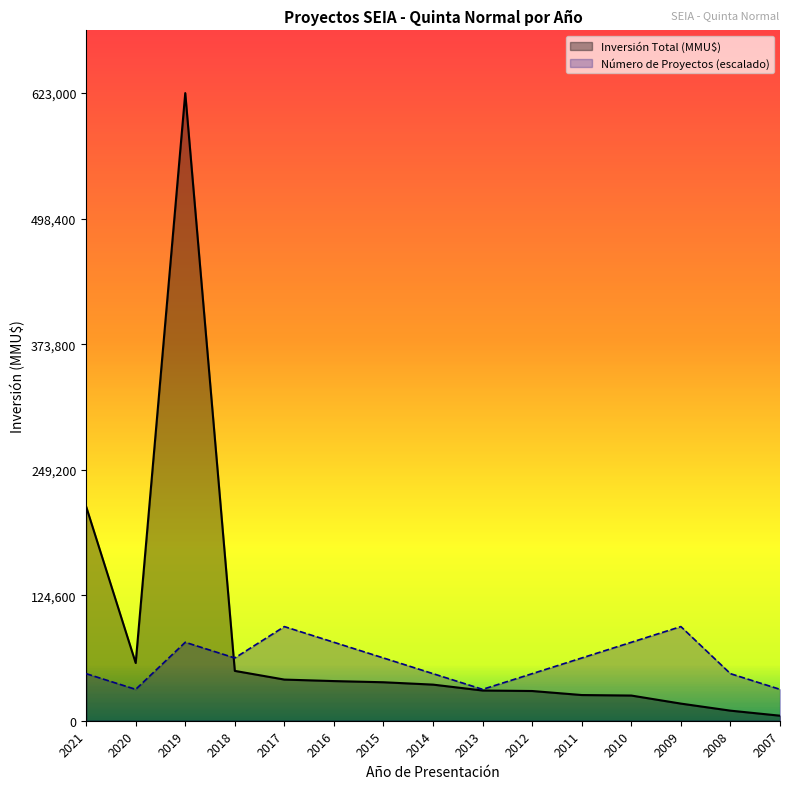

What are all the series names shown in the legend?

Inversión Total (MMU$), Número de Proyectos (escalado)